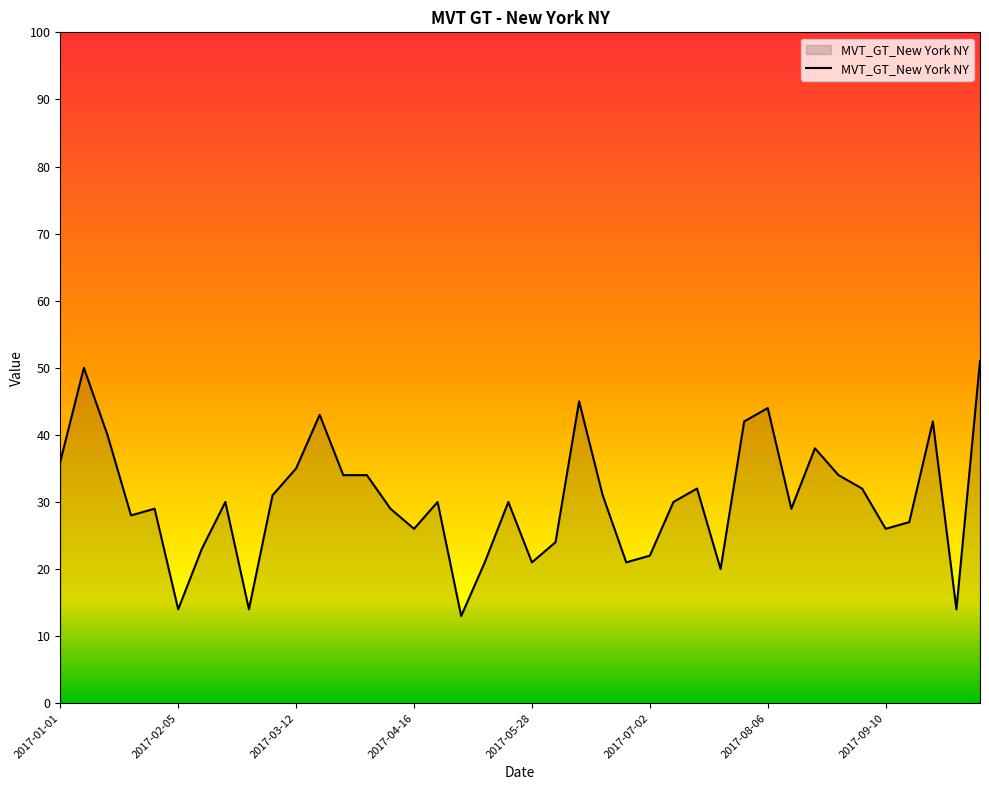

What is the difference between the maximum and minimum values?

38